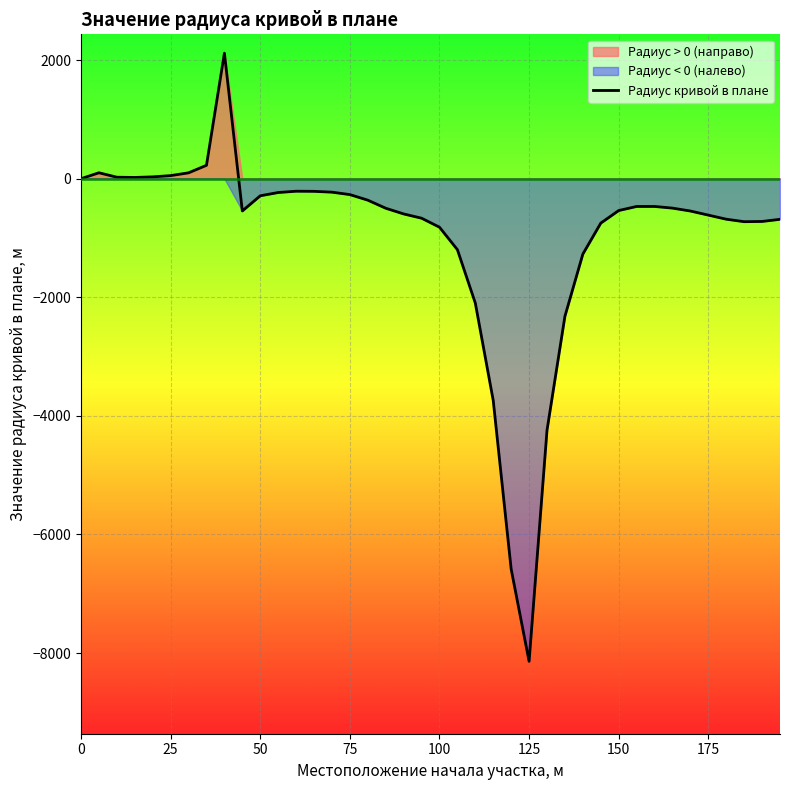

What is the highest value of the Радиус кривой в плане series?

2117